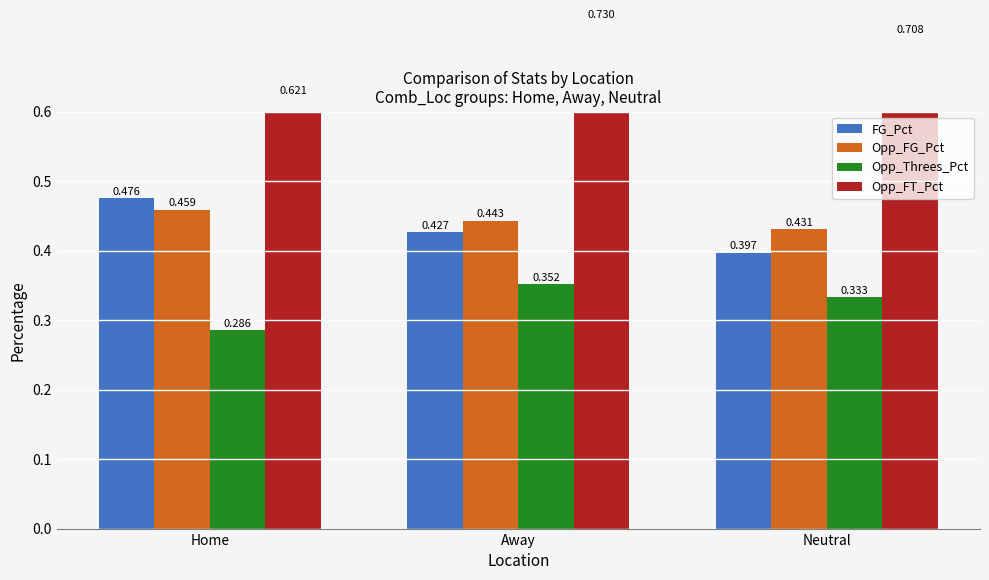

Count the number of data series in this chart.

4